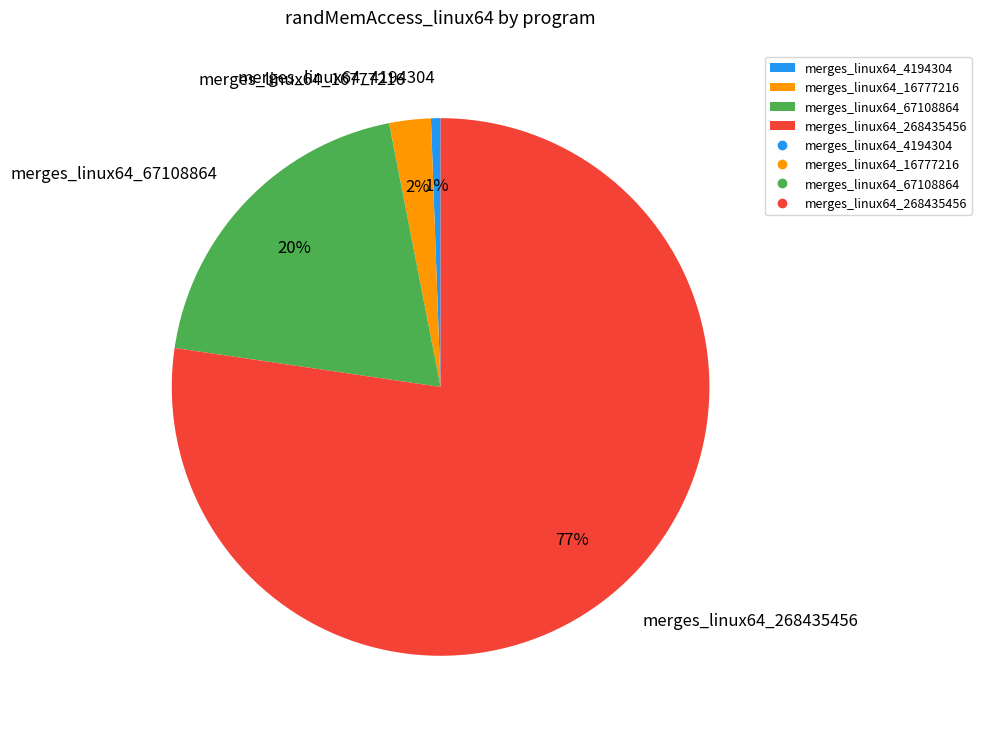

Is there a majority slice in this chart?

Yes